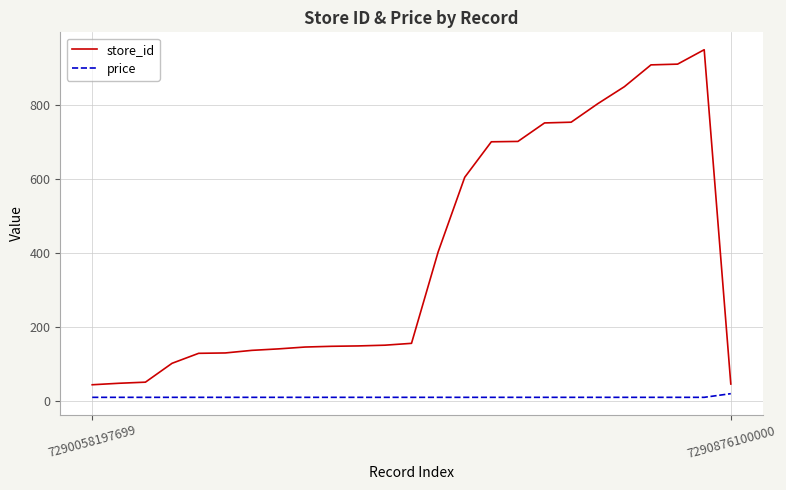

In store_id, how many points are higher than both neighbors (excluding endpoints)?

1